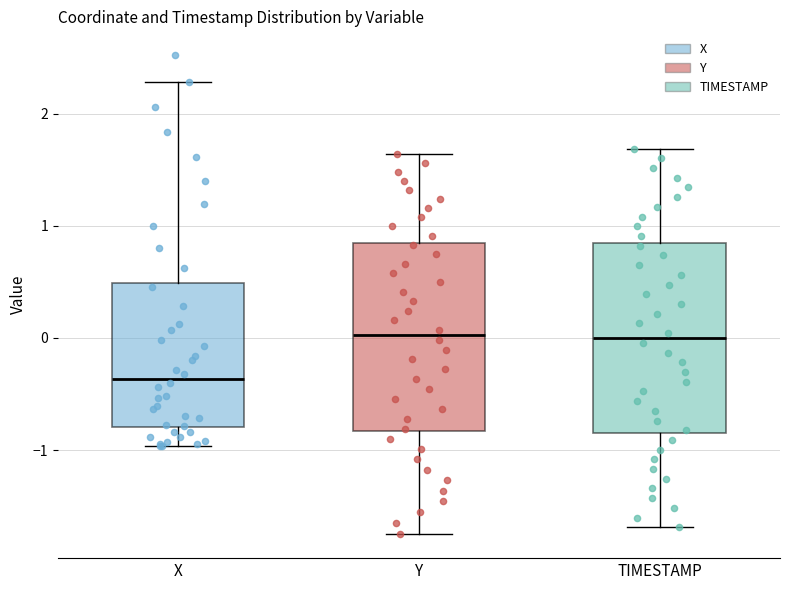

Where does the median line of the box for TIMESTAMP sit on the y-axis? The values are not printed on the chart, so give them approximately, as read against the axis.

0.0